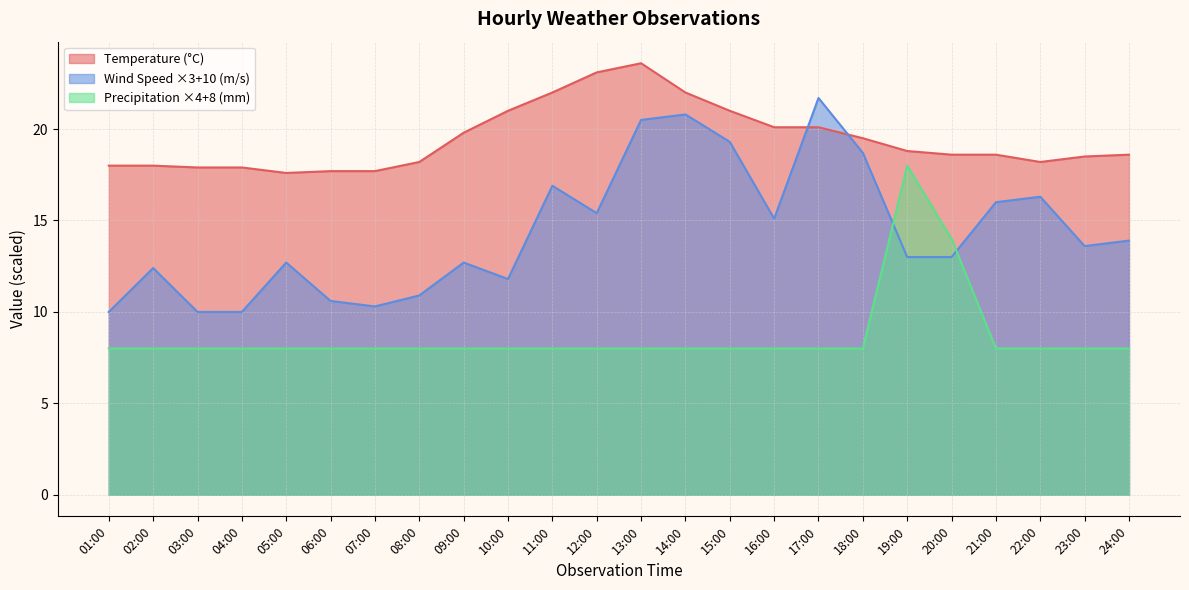

How many interior local peaks does the Precp series have?

1